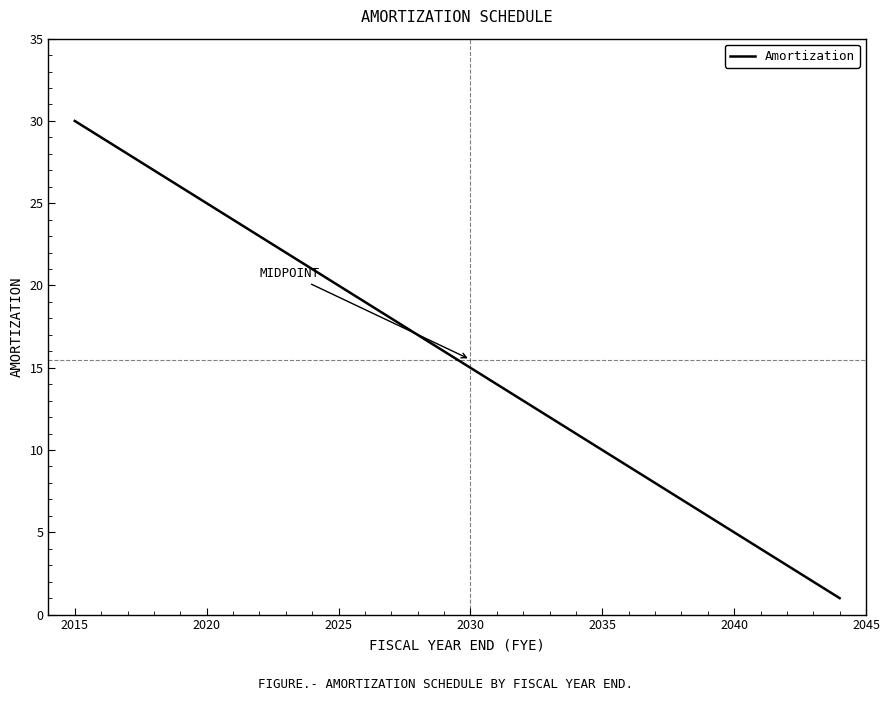

What is the difference between the maximum and minimum values?

29